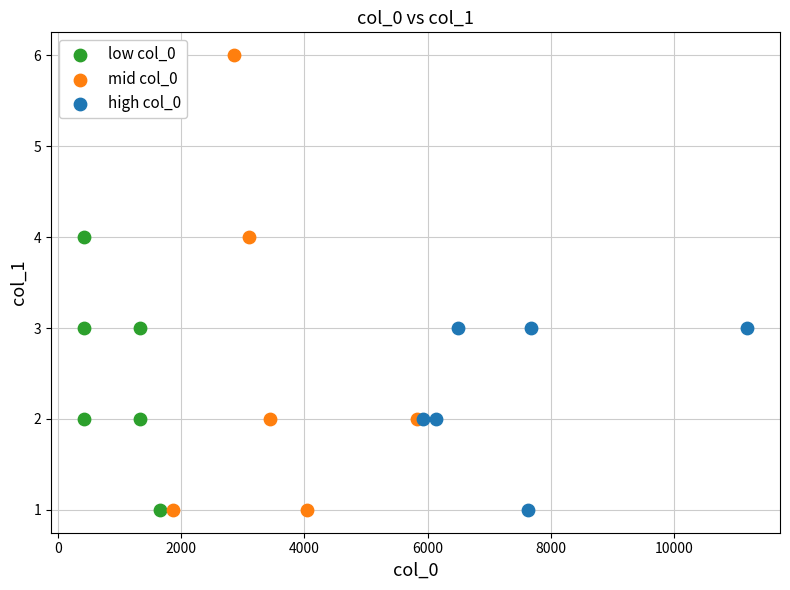

What are all the series names shown in the legend?

low col_0, mid col_0, high col_0